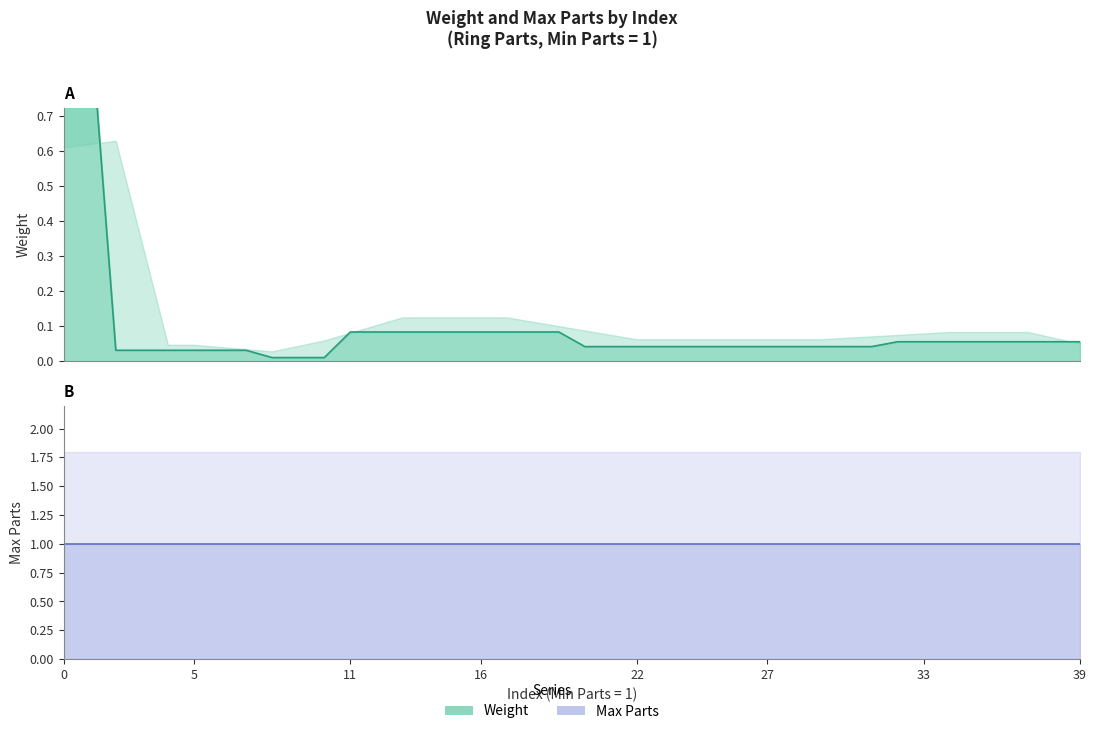

Does the chart display data point markers on the line(s)?

No